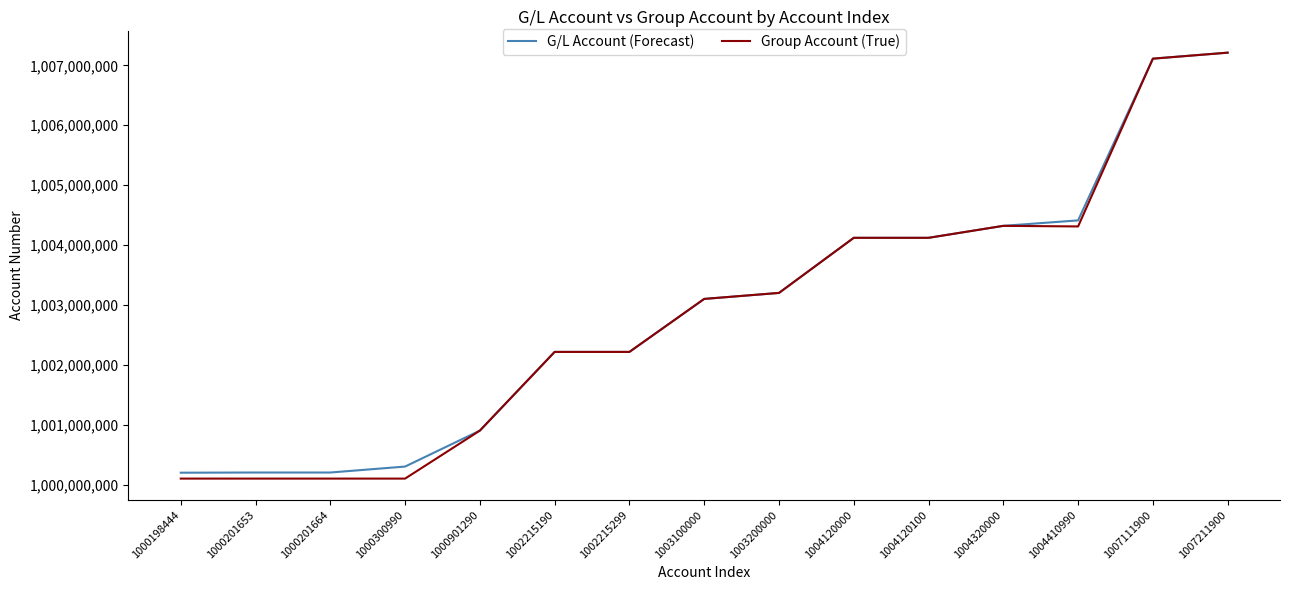

How many distinct data groups are displayed?

2